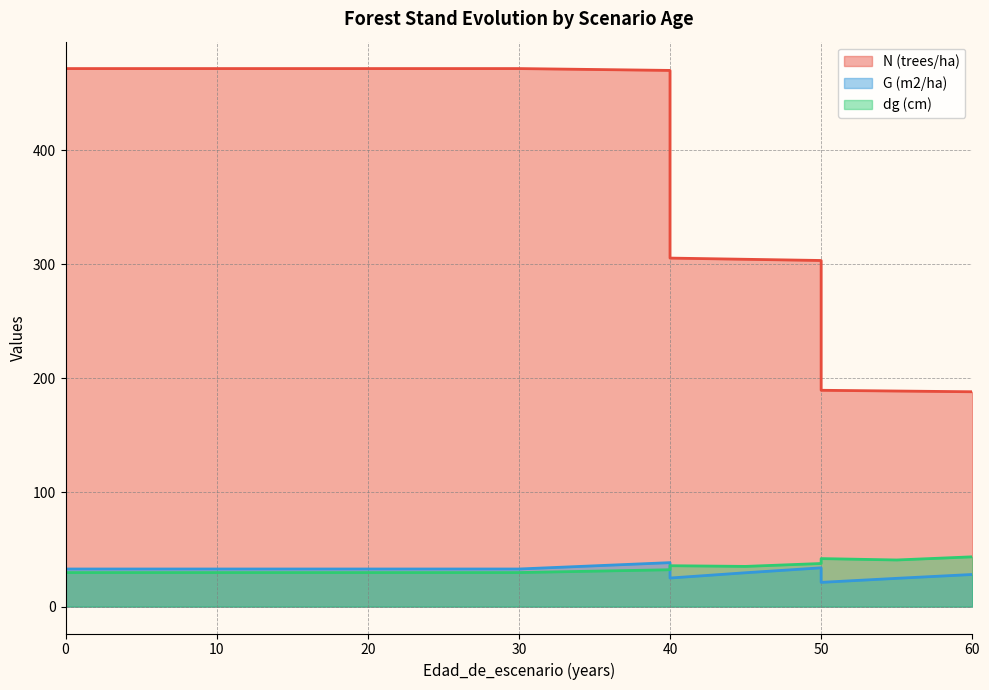

What is the sum of all N (trees/ha) values?

5250.5